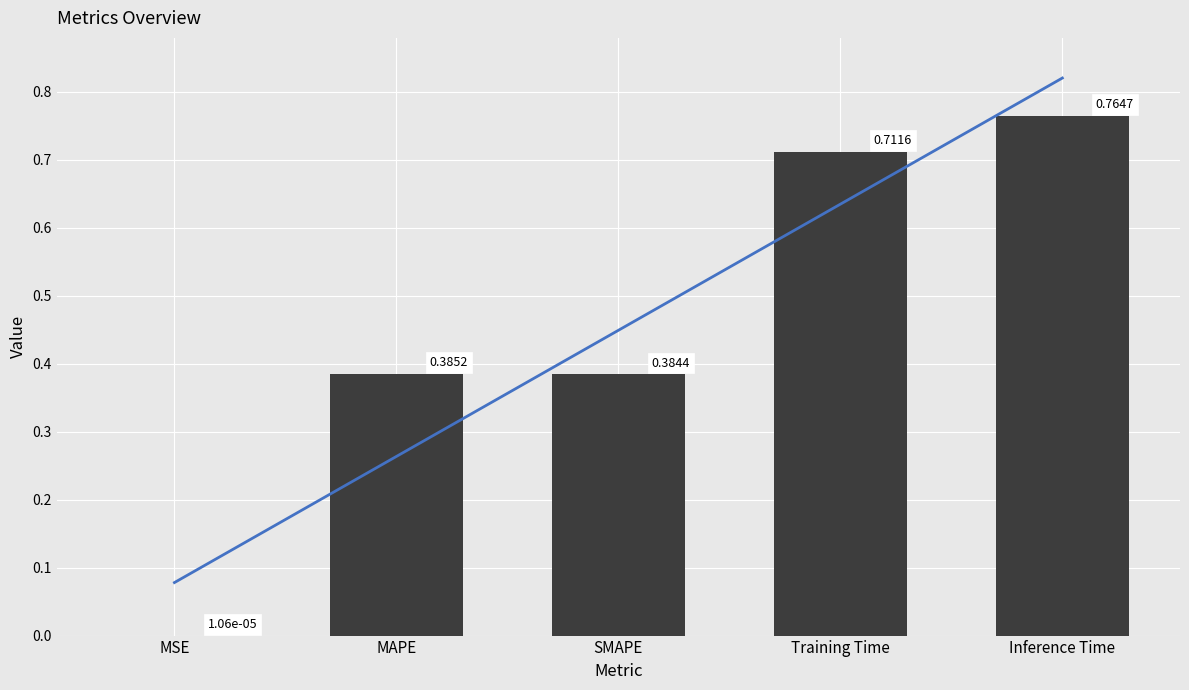

What position from the left is MAPE?

2